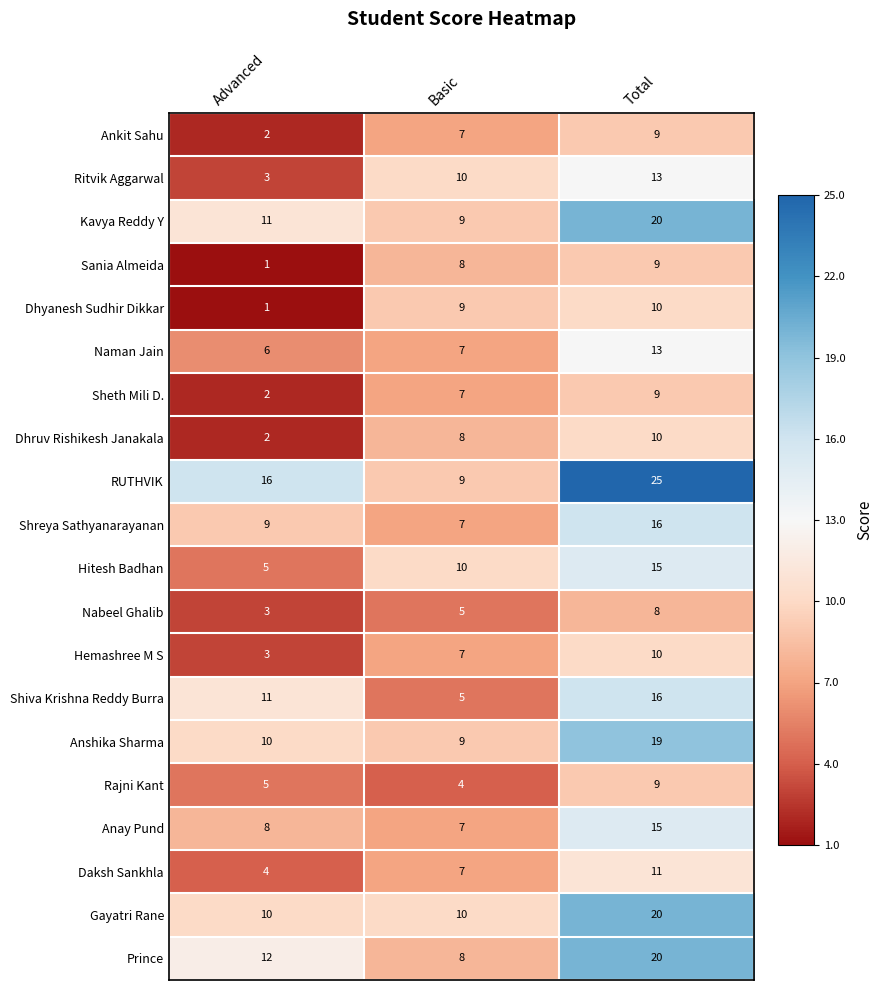

What is the sum of all Ankit Sahu values?

18